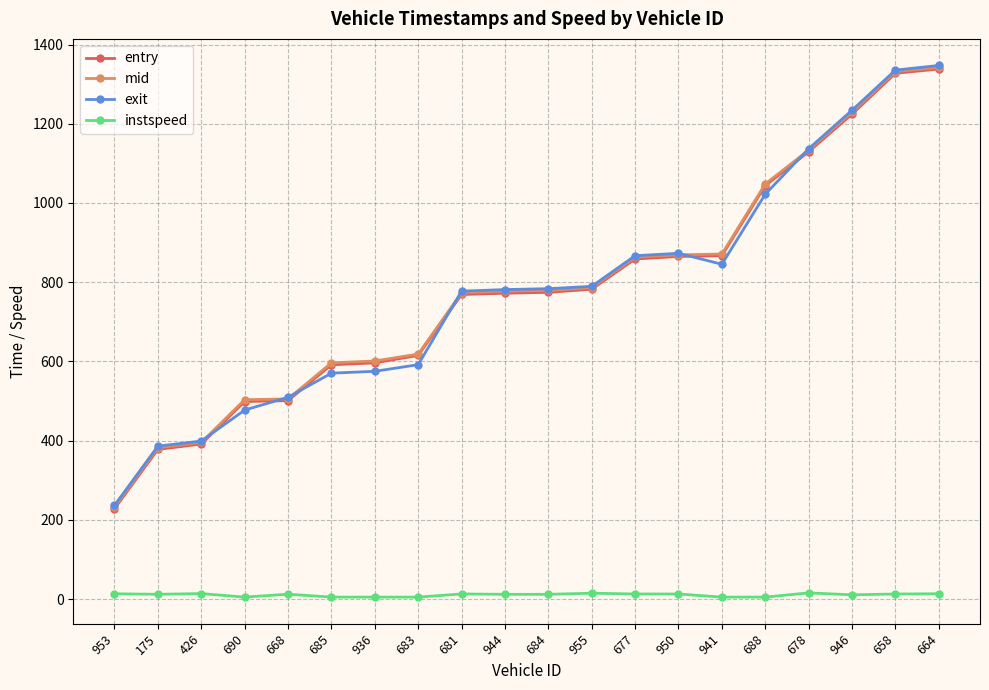

The entry series shows 377.9 at 175. True or false?

True